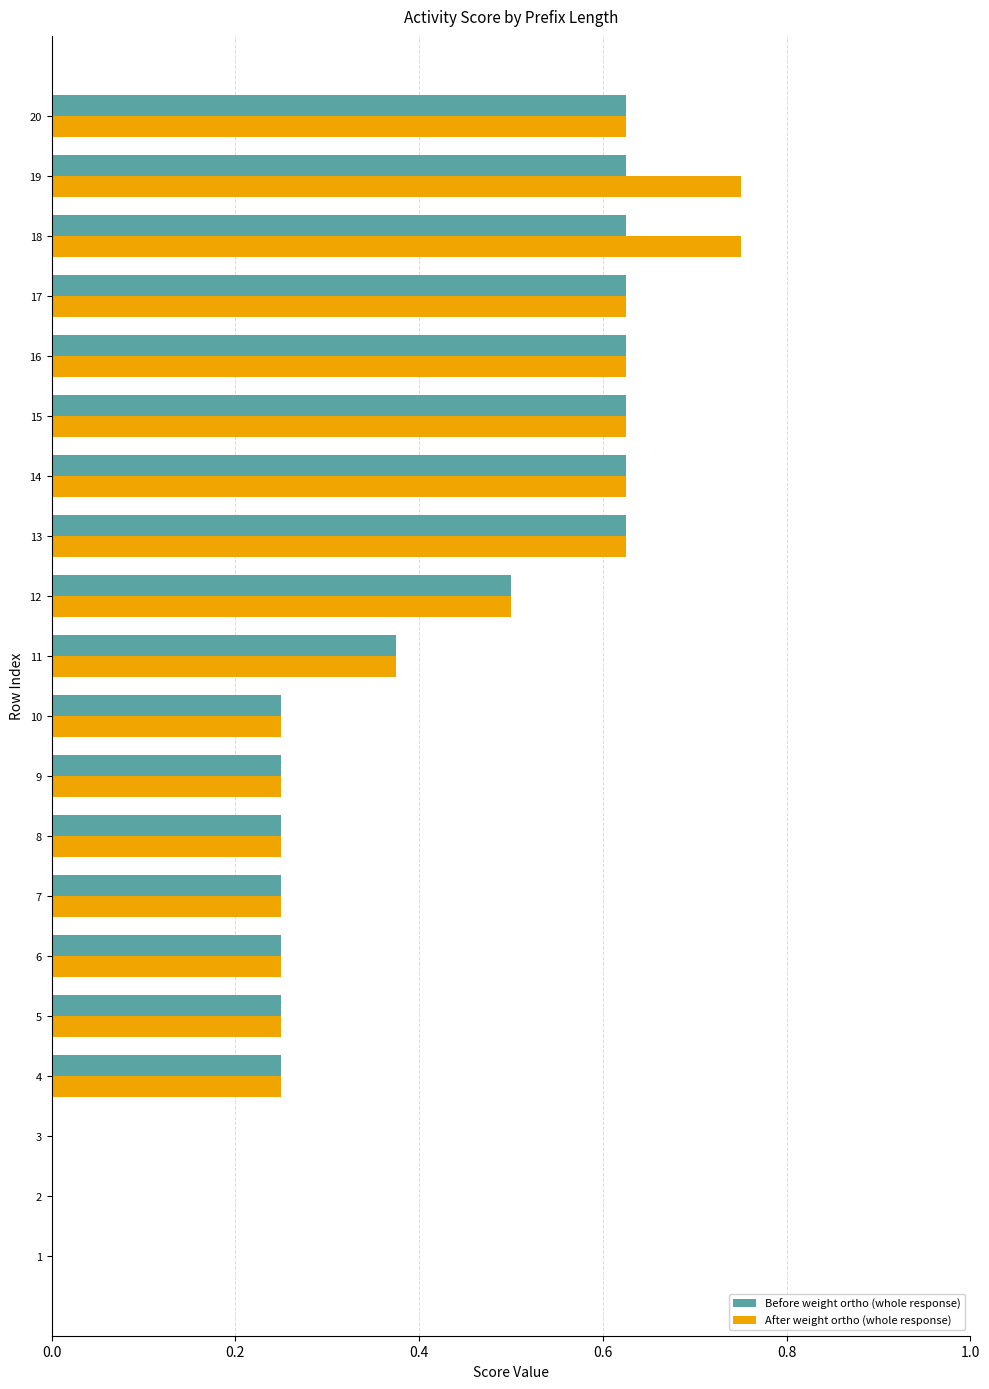

What is the total value across all series at 6?

0.5